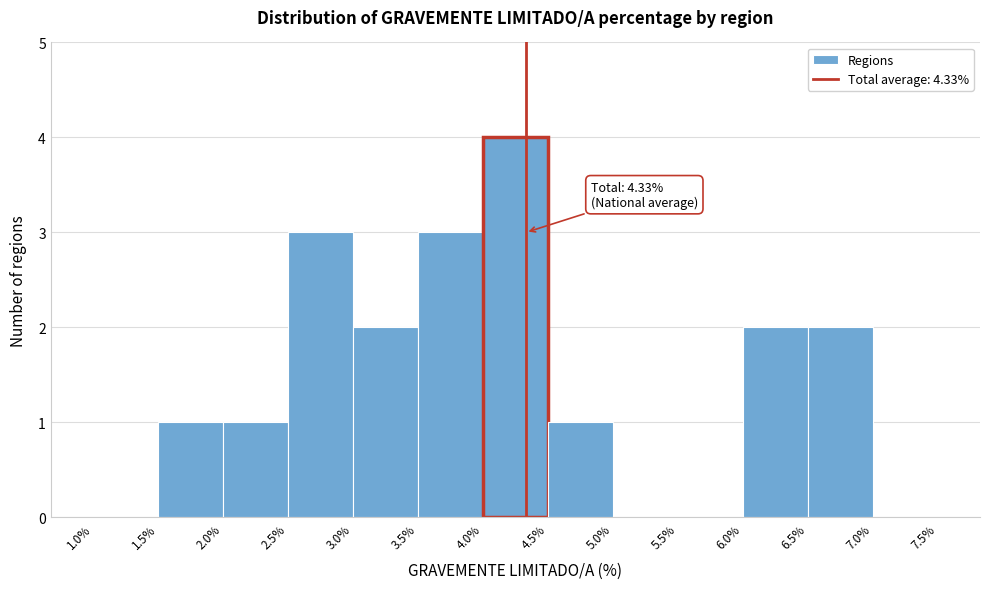

Over which range of the x-axis is the bar tallest?

4.0% to 4.5%